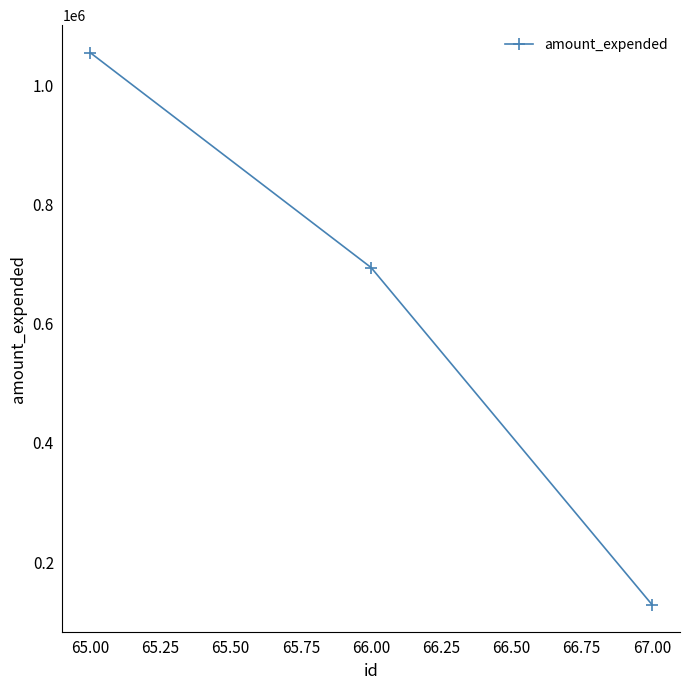

How many series are shown in this chart?

1